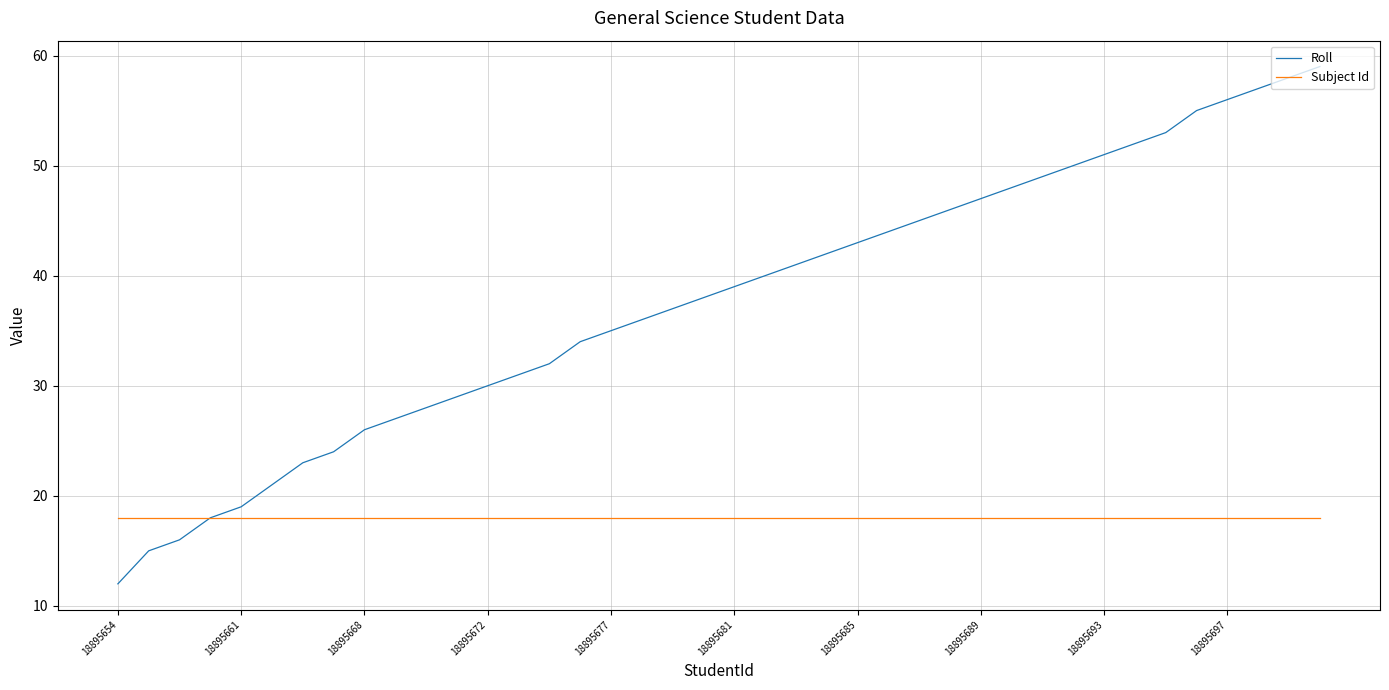

List the series in order of their overall mean, highest first.

Roll, Subject Id